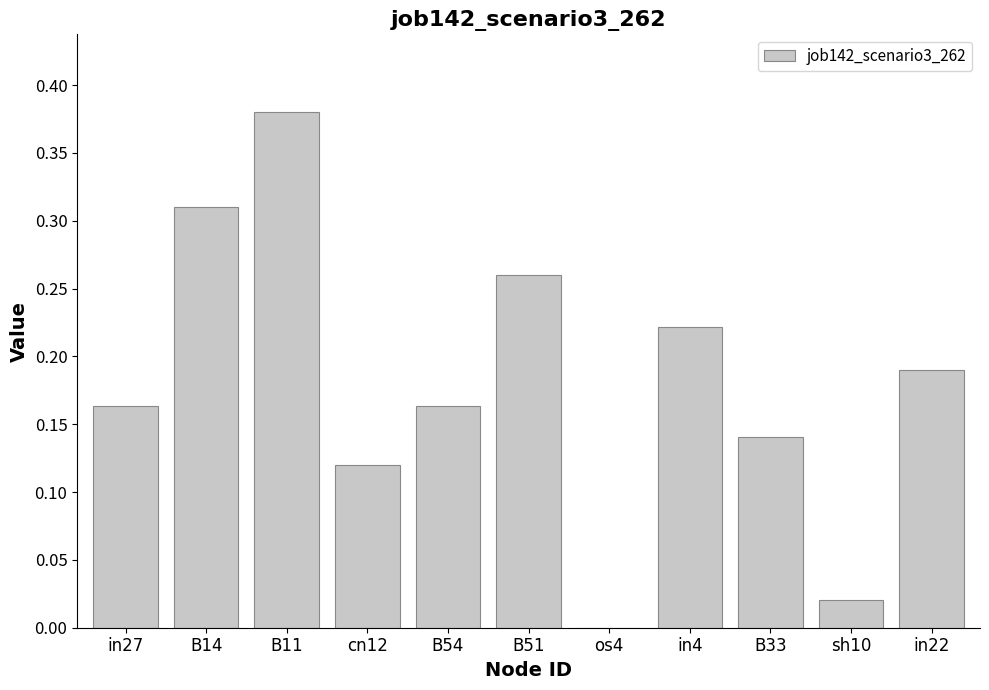

What is the sum of all values?

2.0